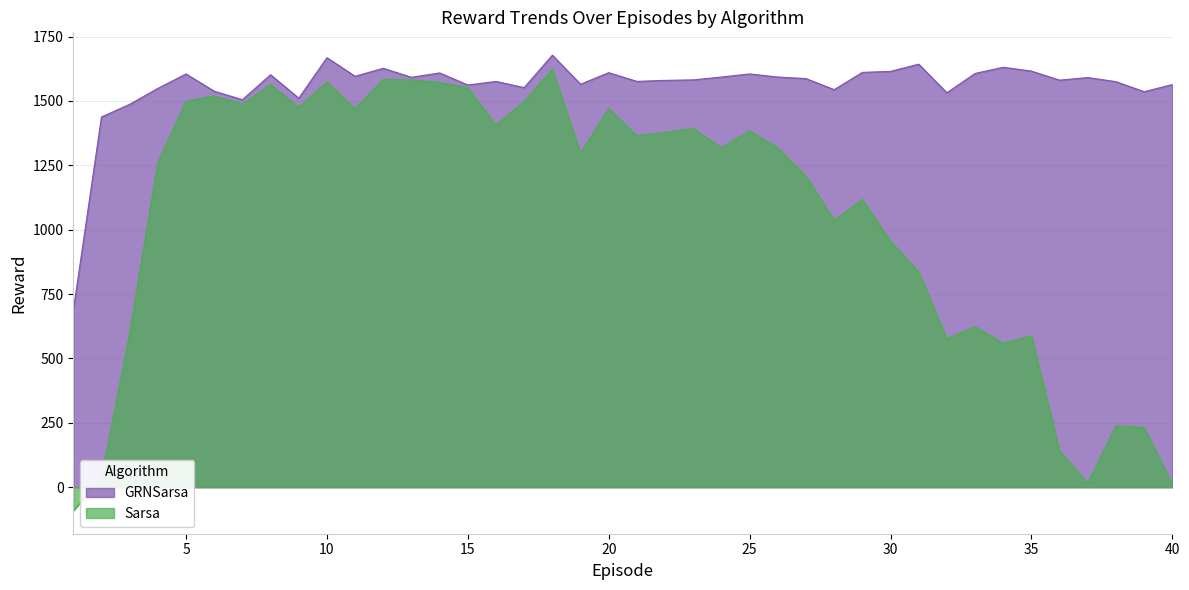

What is the difference between the GRNSarsa values at 7 and 14?

104.0